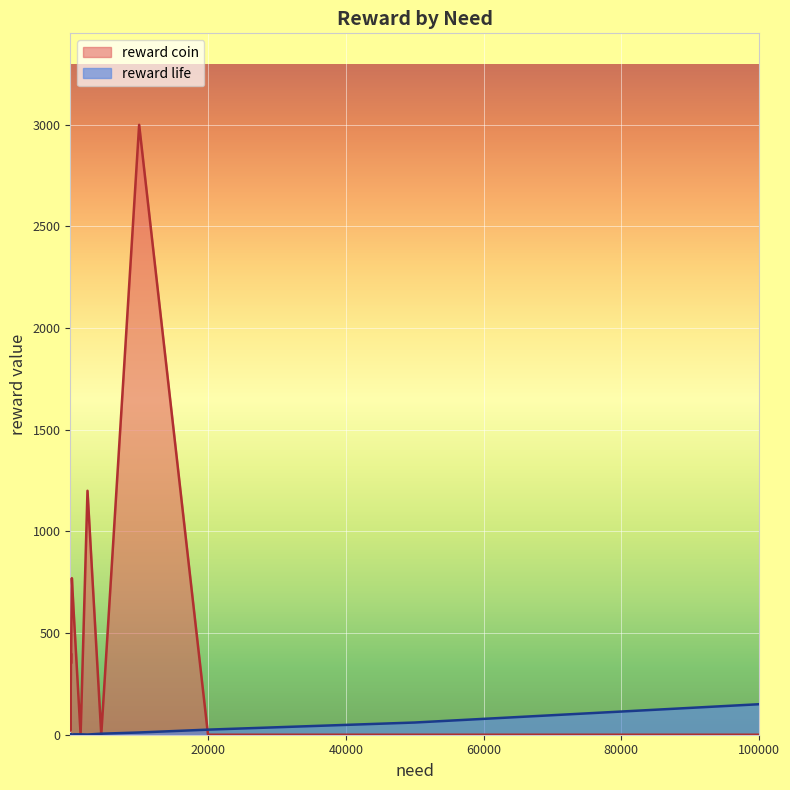

What is the highest value of the reward coin series?

3000